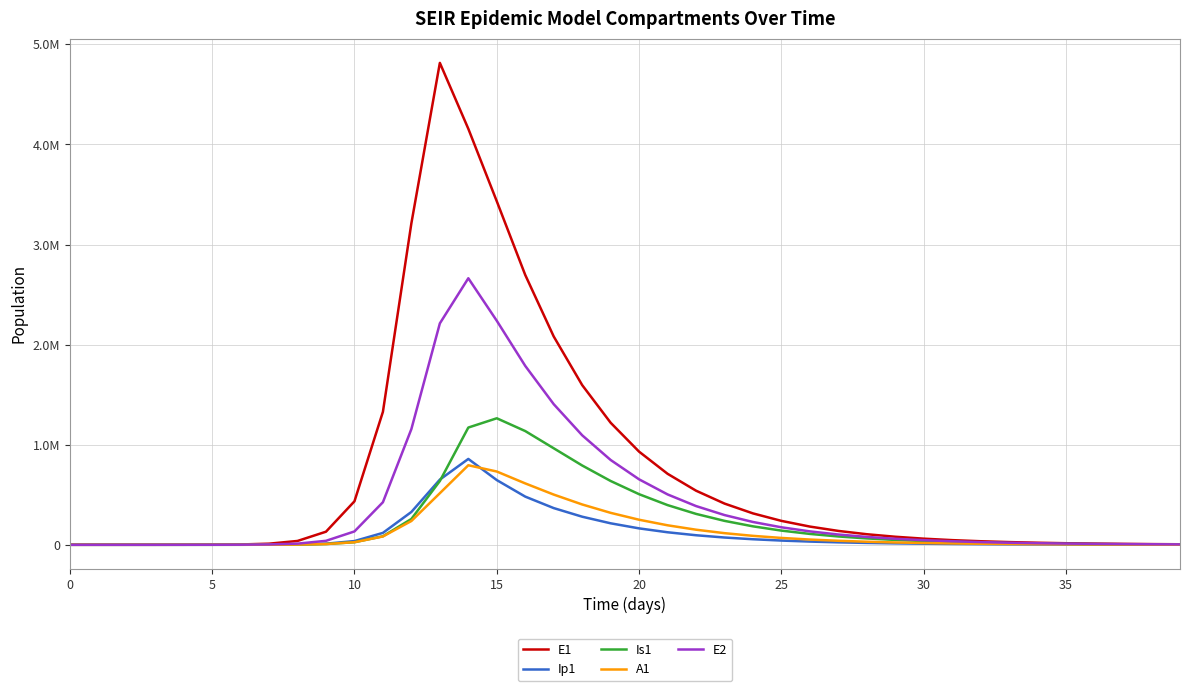

At which label does Ip1 reach its peak?

14